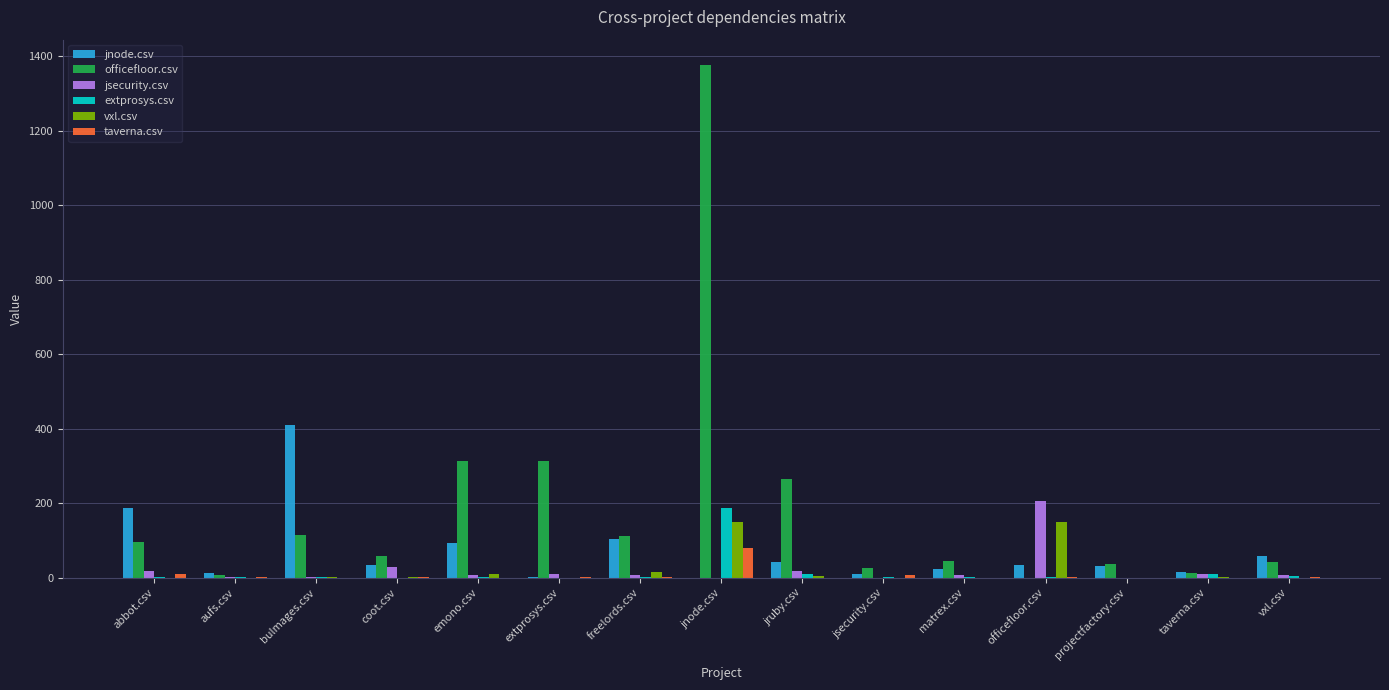

The value of officefloor.csv at officefloor.csv is 894. True or false?

False